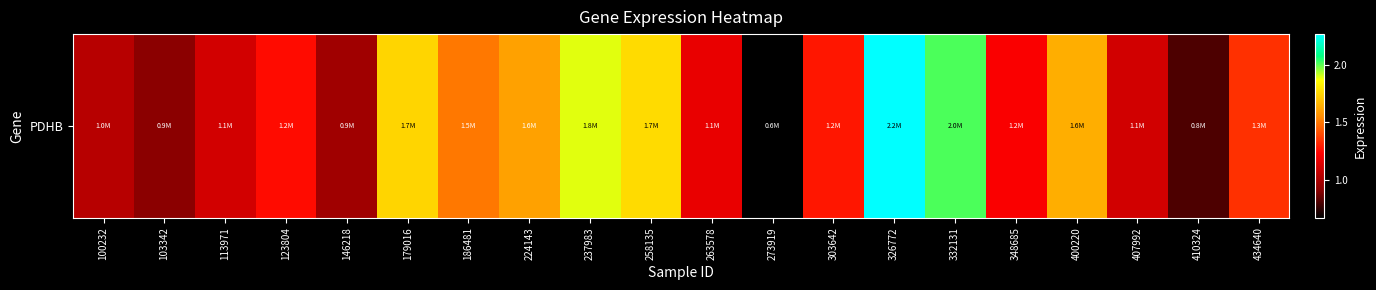

What is the ratio of the value at 103342 to the value at 258135?

0.5